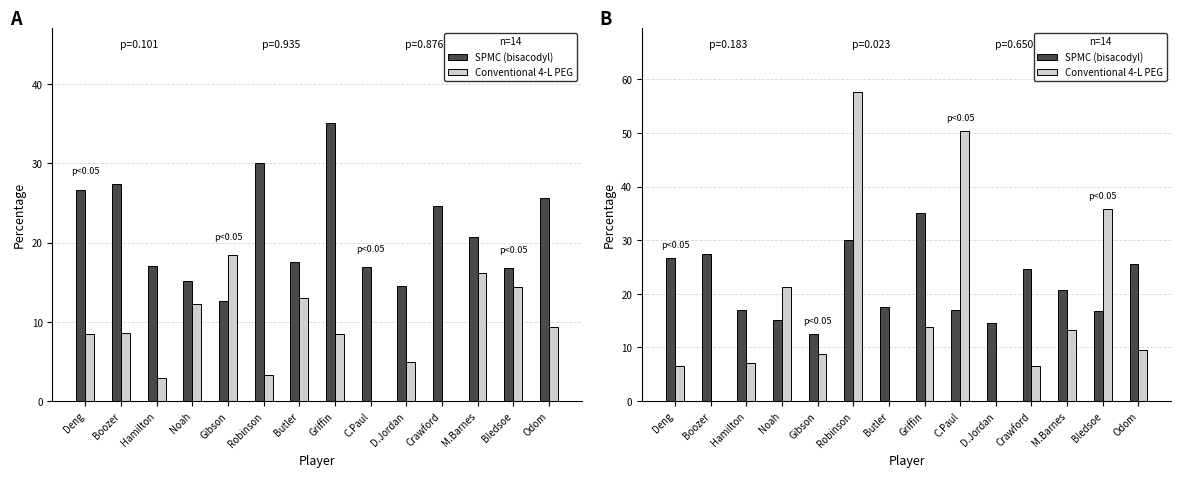

What is the greatest value displayed?

57.6